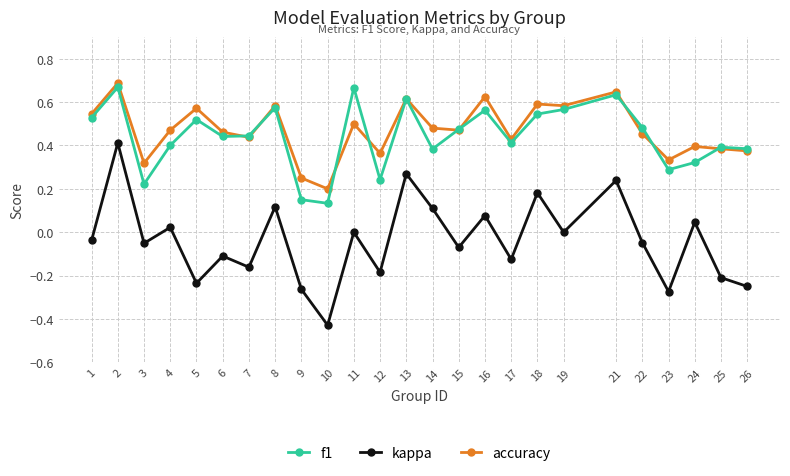

At how many categories does at least one series exceed 0?

25